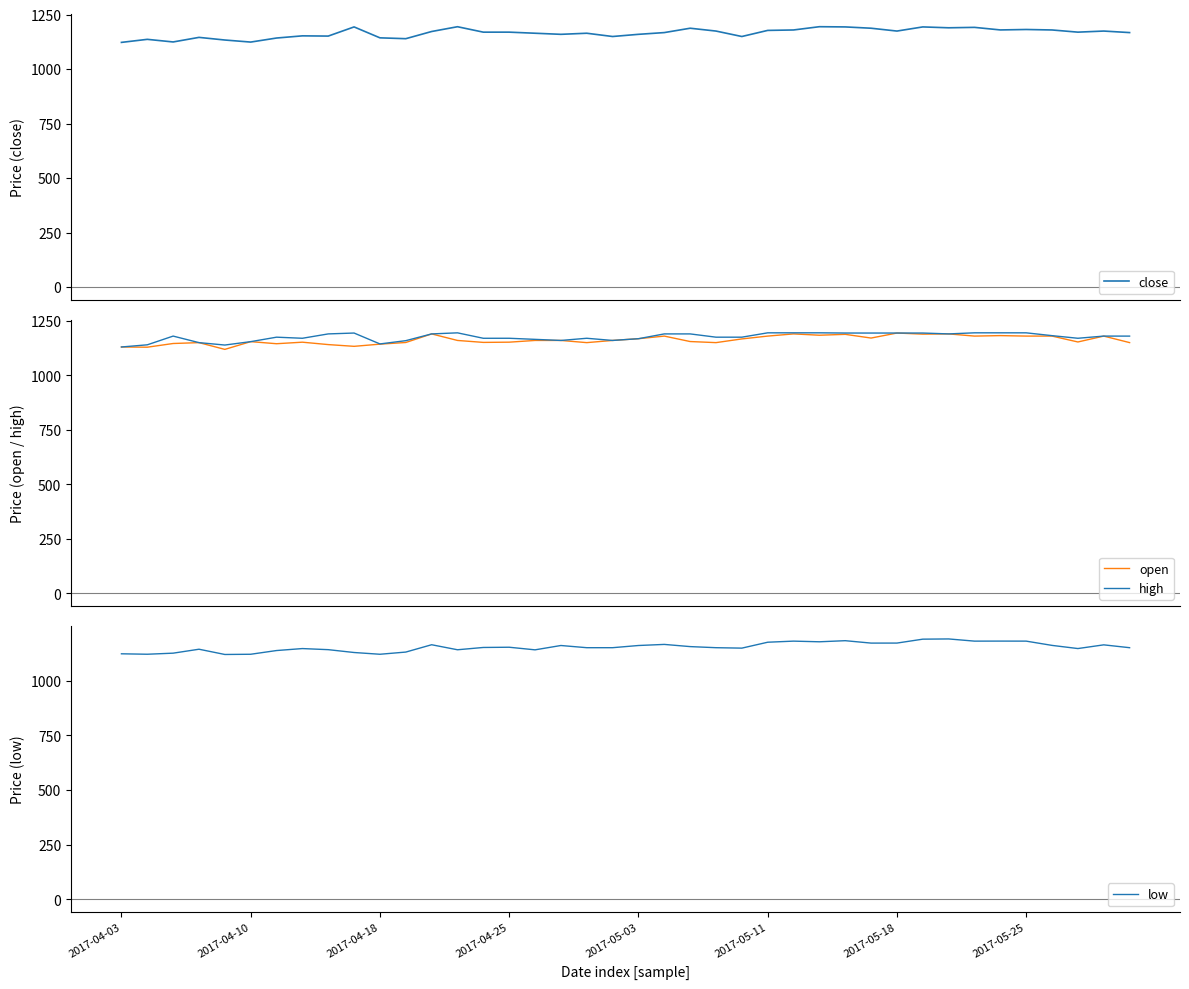

True or false: close has more than 1 interior local peaks.

True